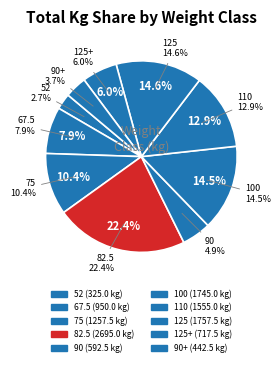

Does Matt Sadler account for over 50% of the chart?

No